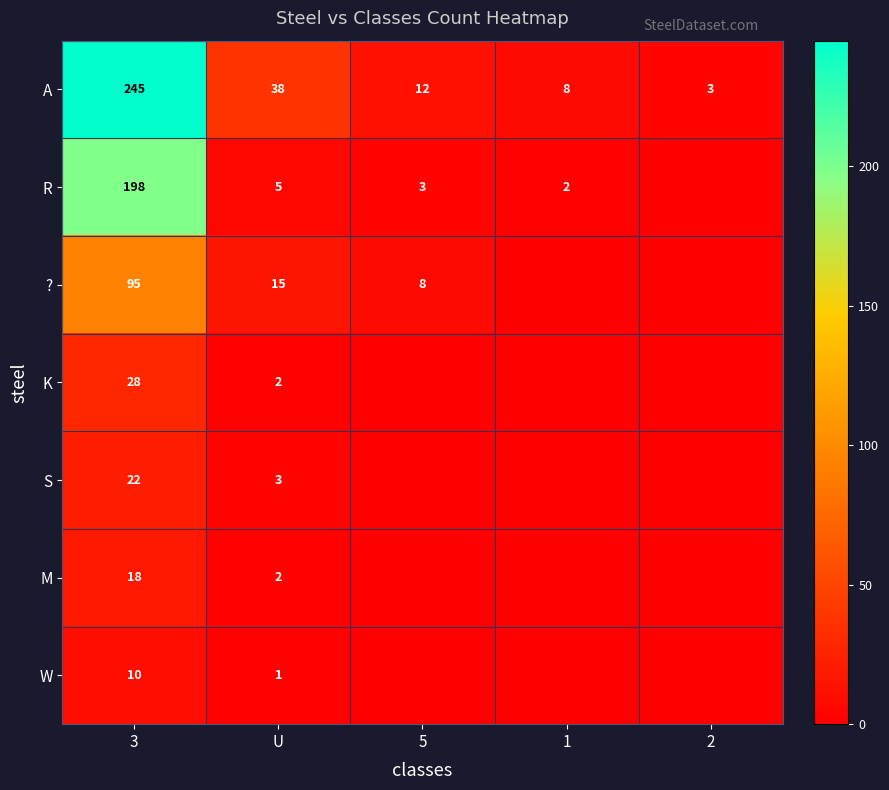

How many categories are shown in the chart?

5